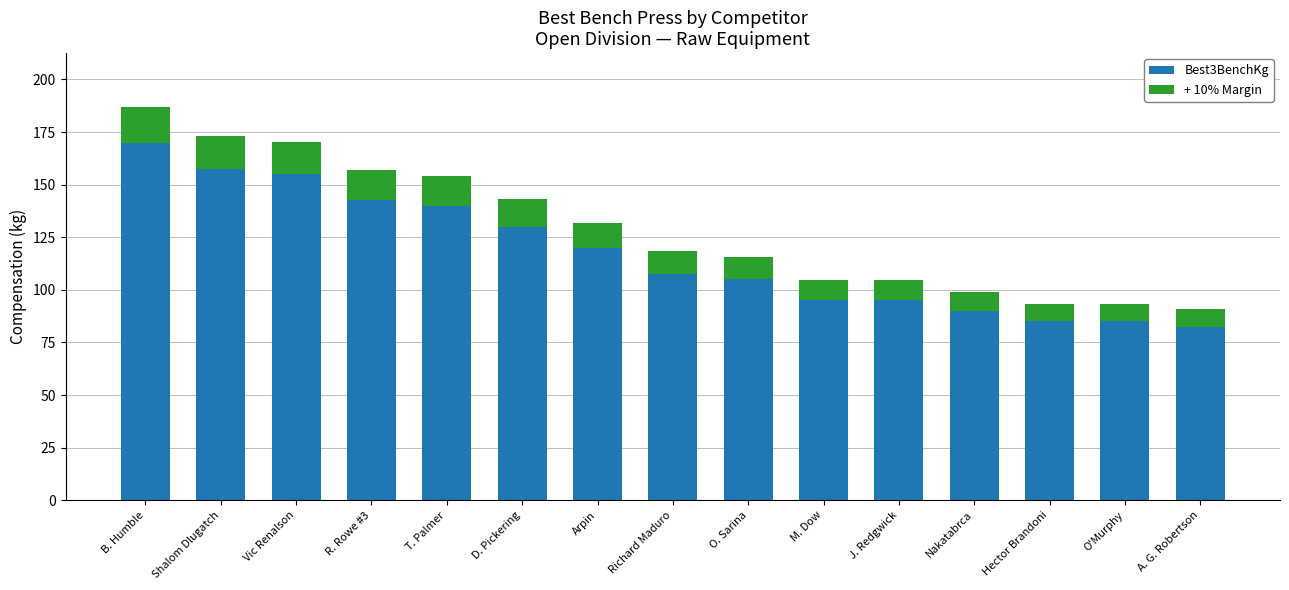

Reading left to right, list the values for the Best3BenchKg series.

170.0	157.5	155.0	142.5	140.0	130.0	120.0	107.5	105.0	95.0	95.0	90.0	85.0	85.0	82.5